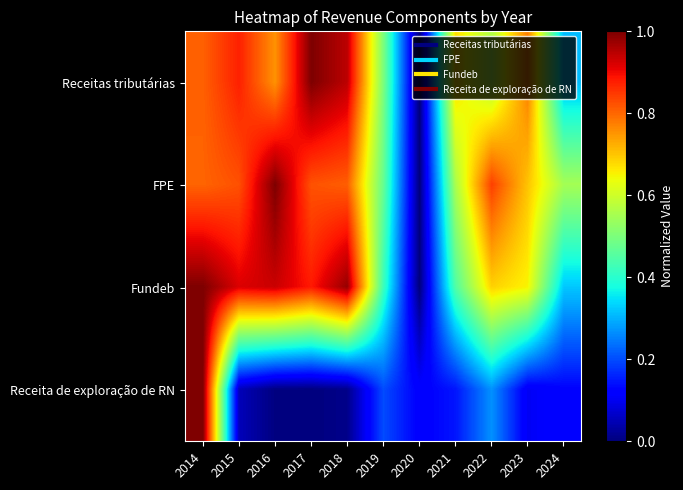

At which category is the sum across all series the highest?

2014